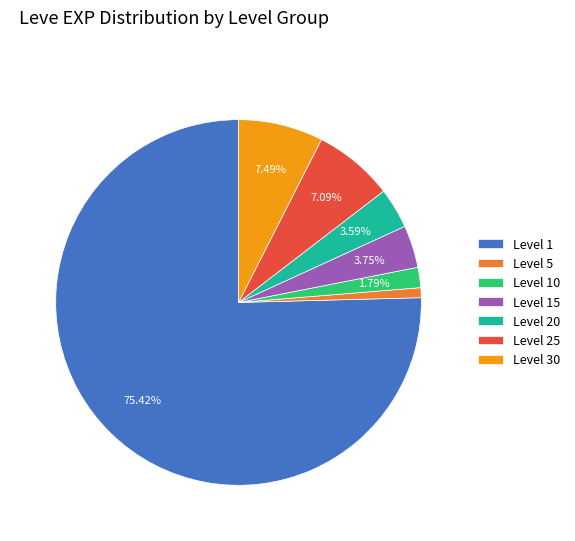

Between Level 25 and Level 15, which is larger?

Level 25